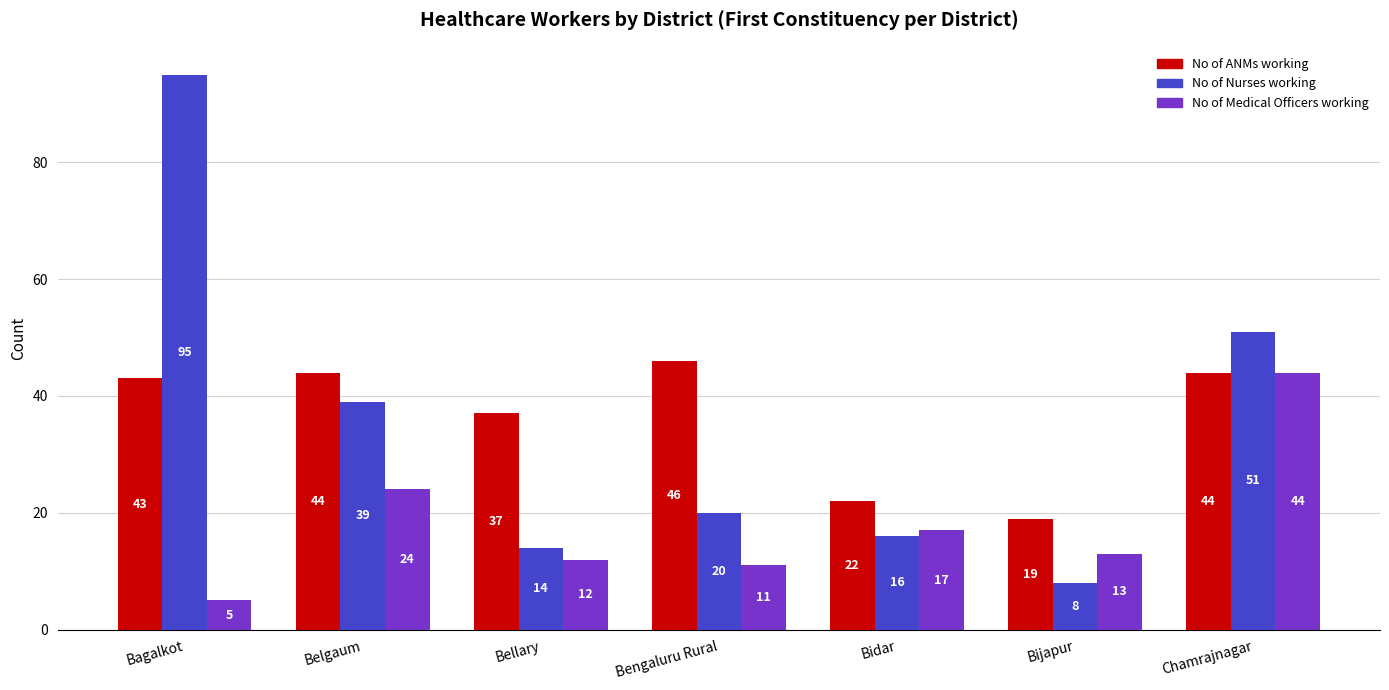

What is the label of the 6th bar from the left?

Bijapur